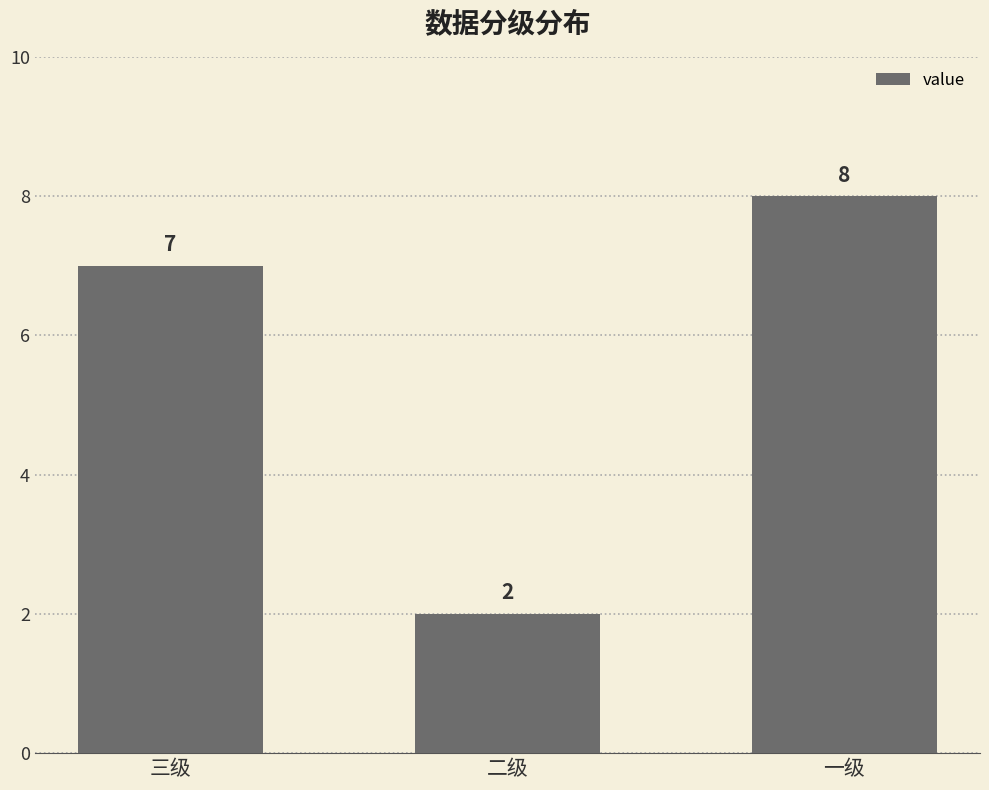

List the labels in order of value, largest first.

一级, 三级, 二级